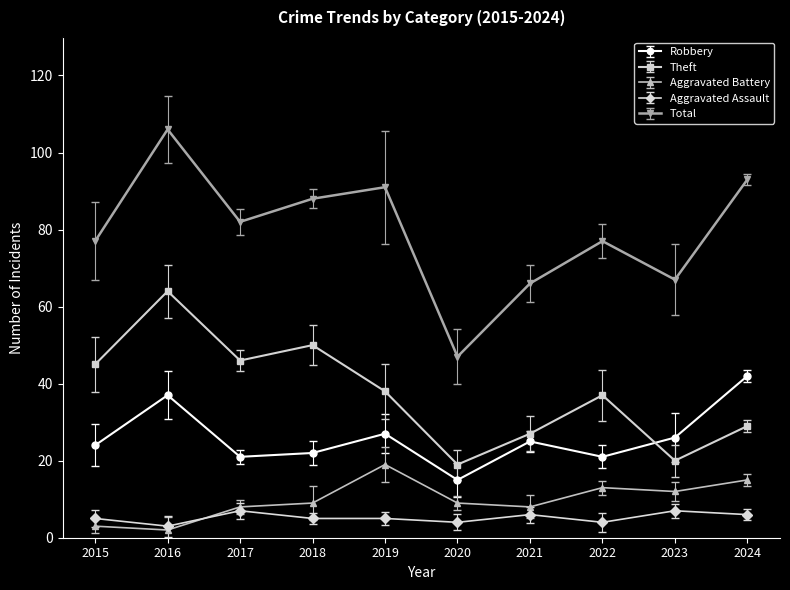

Which series has the widest spread of values?

Total